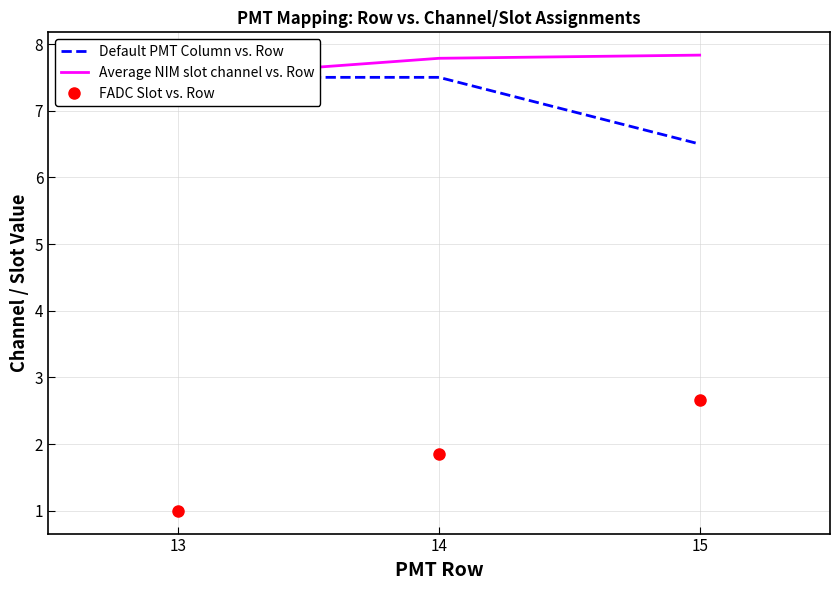

At which category is the sum across all series the highest?

14